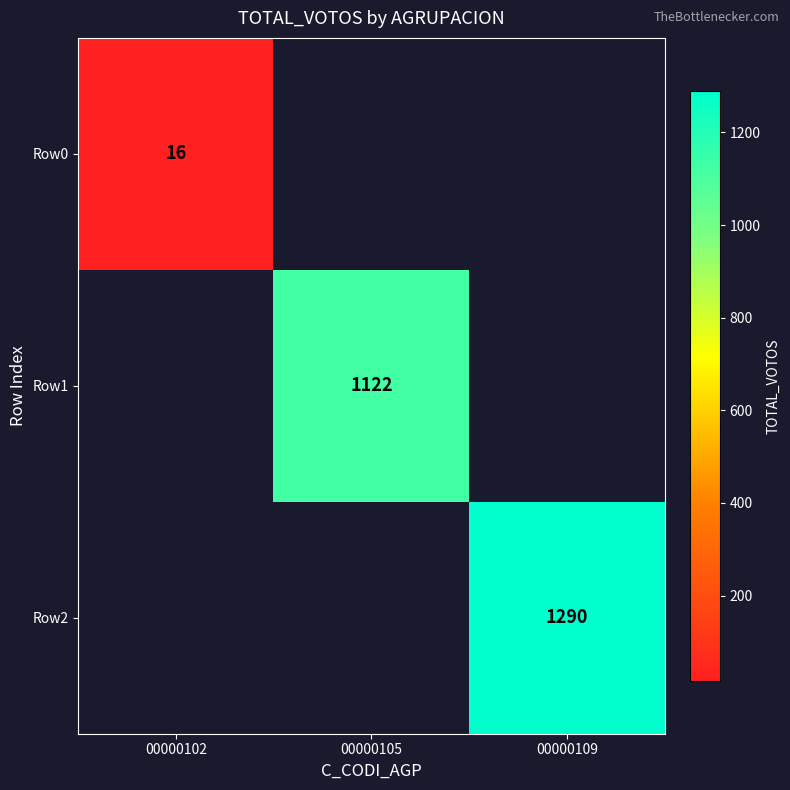

At which category does the chart reach its peak across all series?

00000109